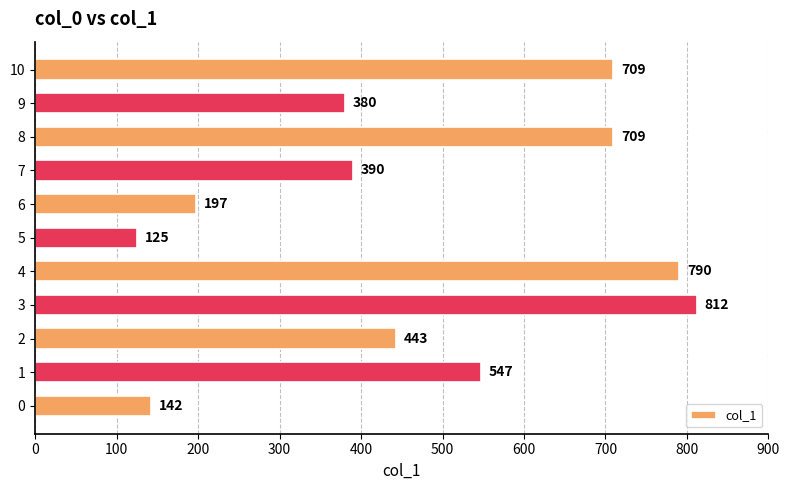

The chart shows a value of 125 at 5. True or false?

True